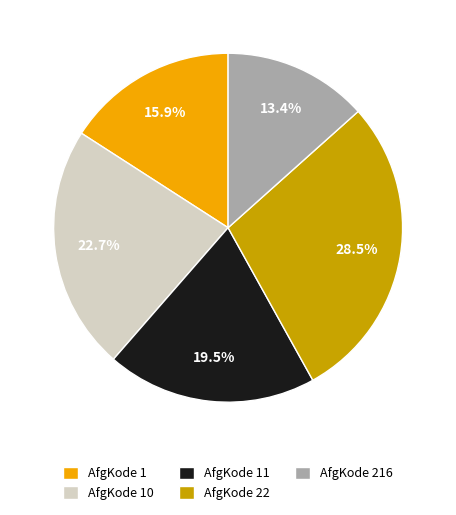

Count the number of slices in the pie.

5